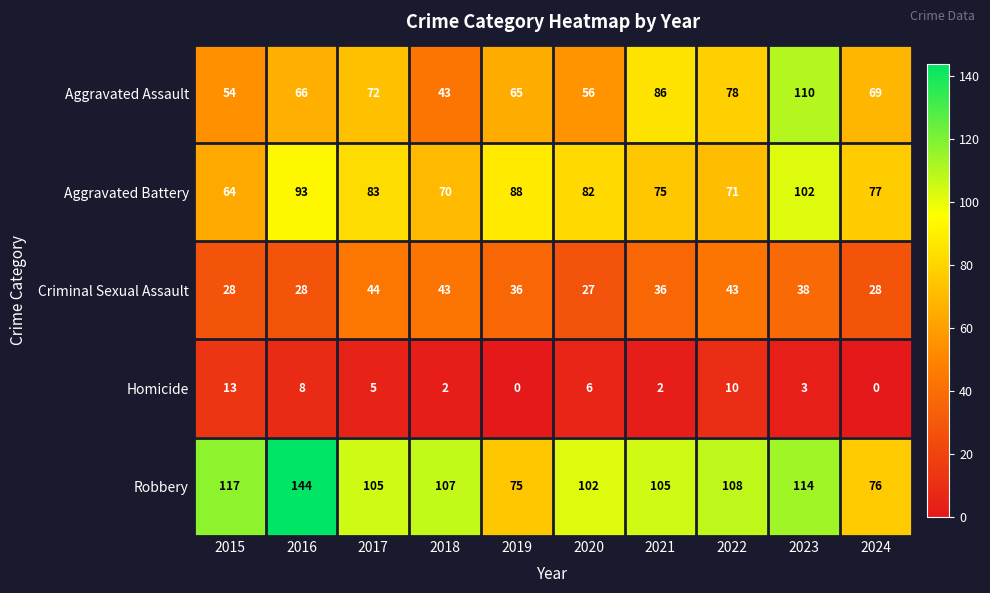

List the labels in order of Aggravated Assault value, largest first.

2023, 2021, 2022, 2017, 2024, 2016, 2019, 2020, 2015, 2018